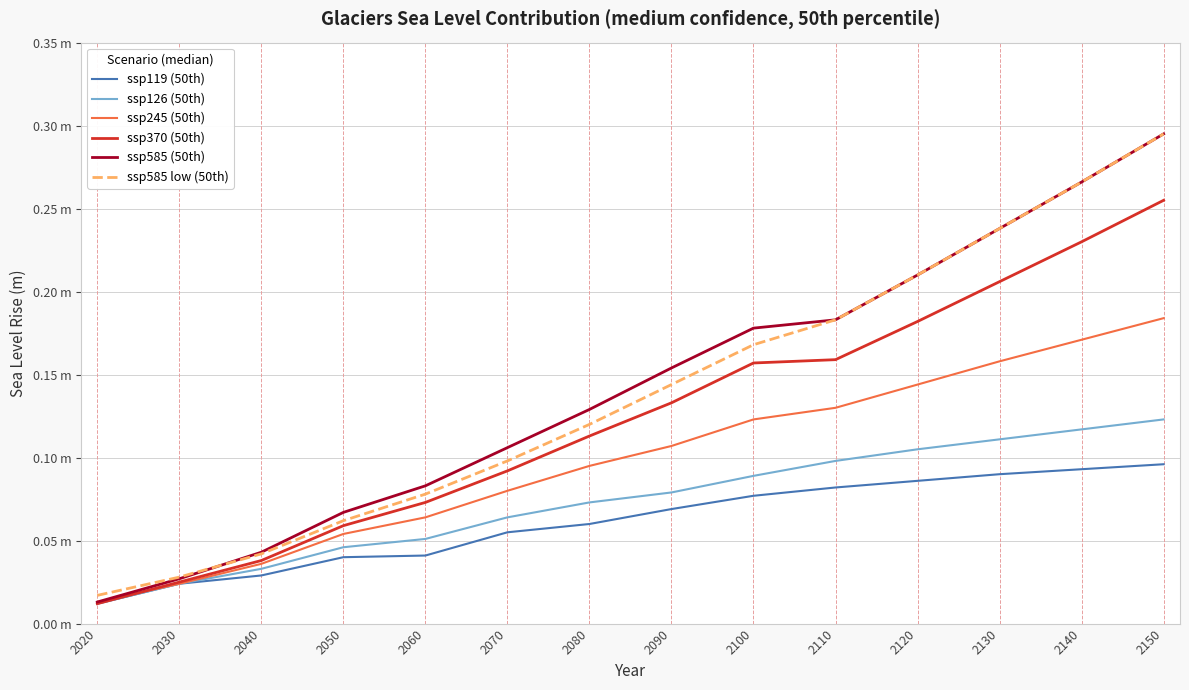

Which category has the highest value in the ssp585 (50th) series?

2150